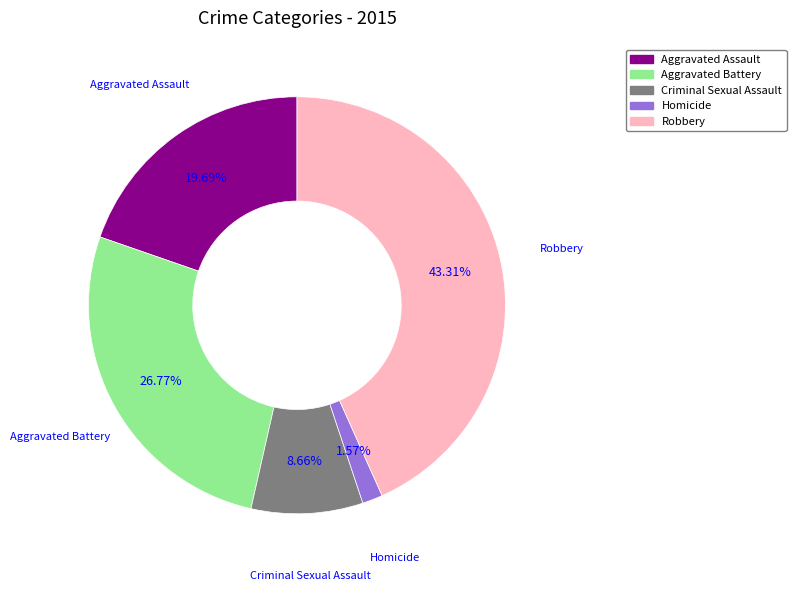

Which category has the smallest portion of the pie?

Homicide